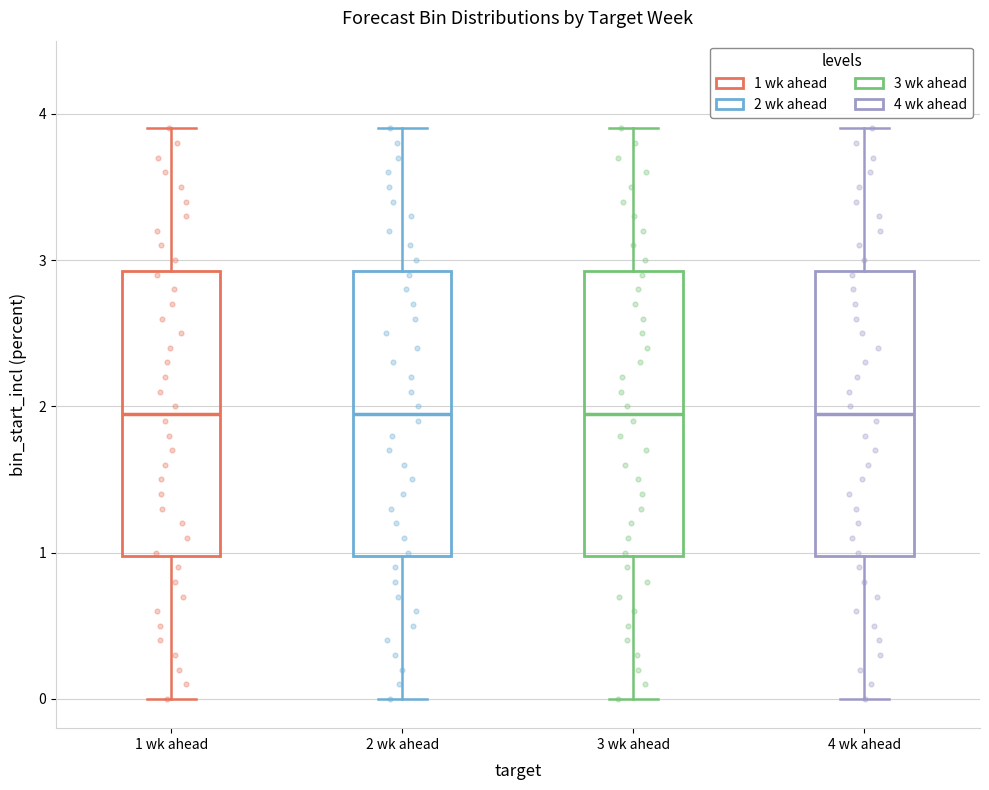

Reading left to right, read every box against the y-axis: the position of its median line, the range the box covers, and the ends of its whiskers. The values are not printed on the chart, so give them approximately, as read against the axis.

1 wk ahead: median 2.0, box 1.0 to 2.9, whiskers 0.0 to 3.9
2 wk ahead: median 2.0, box 1.0 to 2.9, whiskers 0.0 to 3.9
3 wk ahead: median 2.0, box 1.0 to 2.9, whiskers 0.0 to 3.9
4 wk ahead: median 2.0, box 1.0 to 2.9, whiskers 0.0 to 3.9